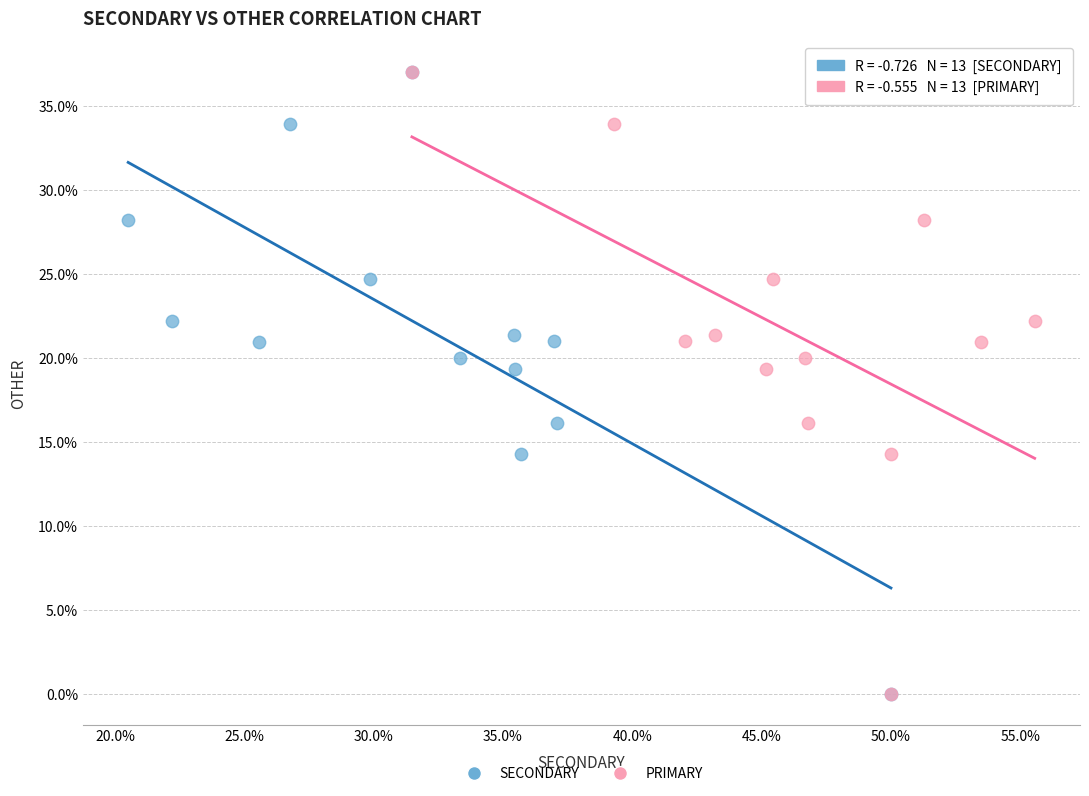

What are all the series names shown in the legend?

SECONDARY, PRIMARY